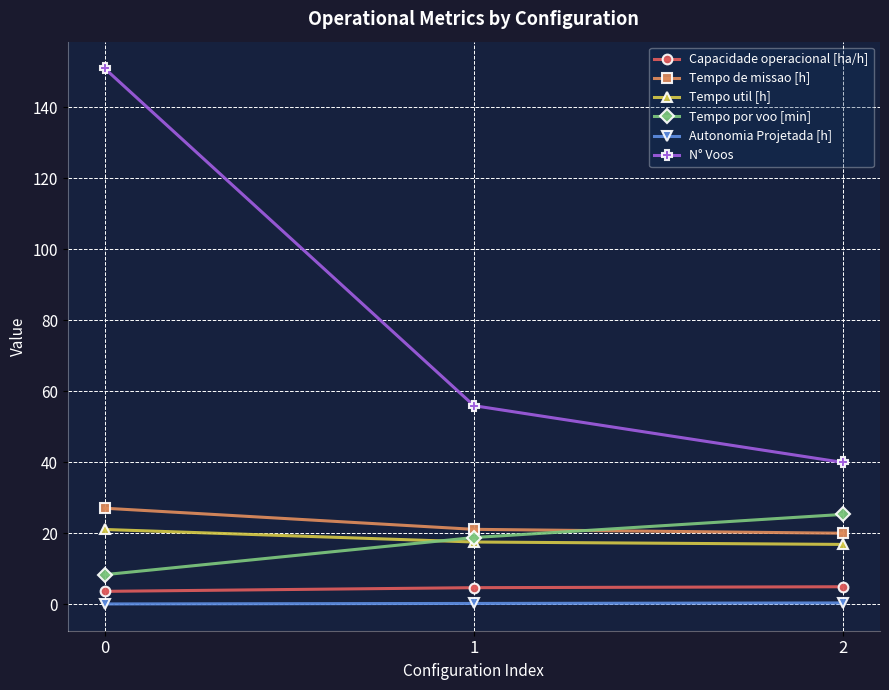

Does the chart have visible grid lines?

Yes